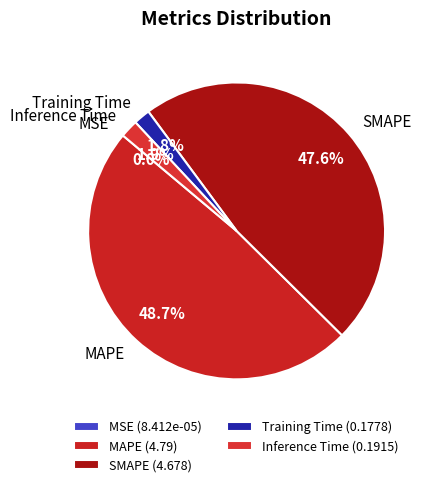

What is the total percentage of Training Time and SMAPE?

49.4%